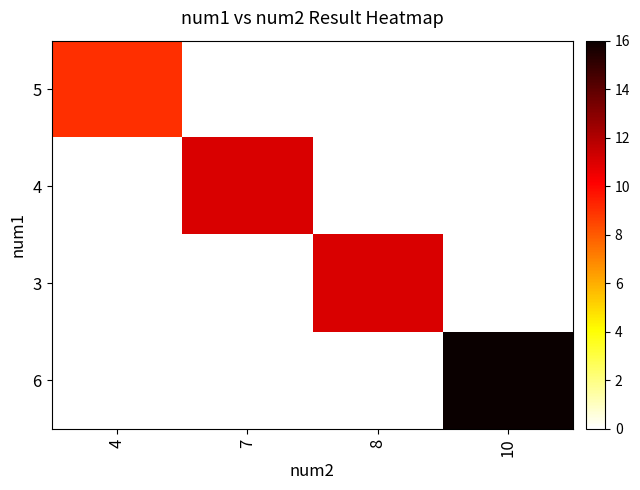

Rank the categories by 4 value from highest to lowest.

4, 7, 8, 10